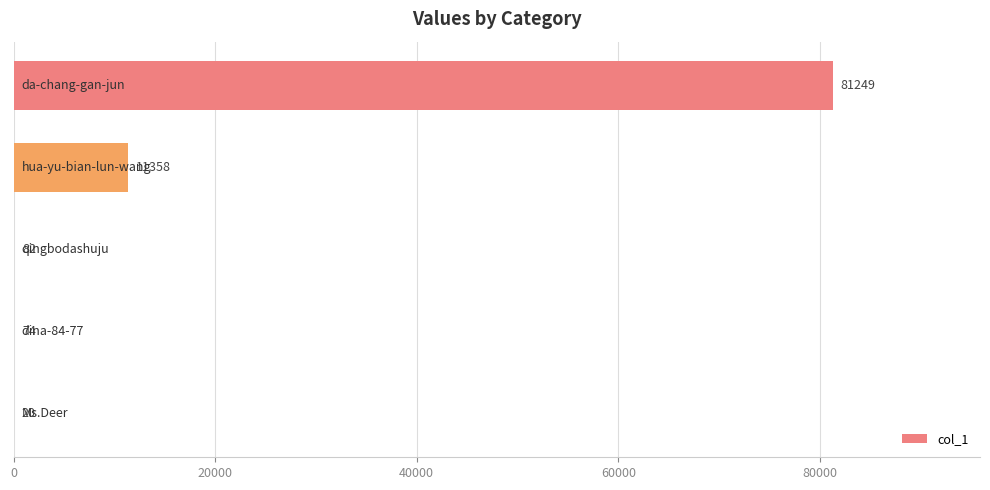

What is the sum of all values?

92783